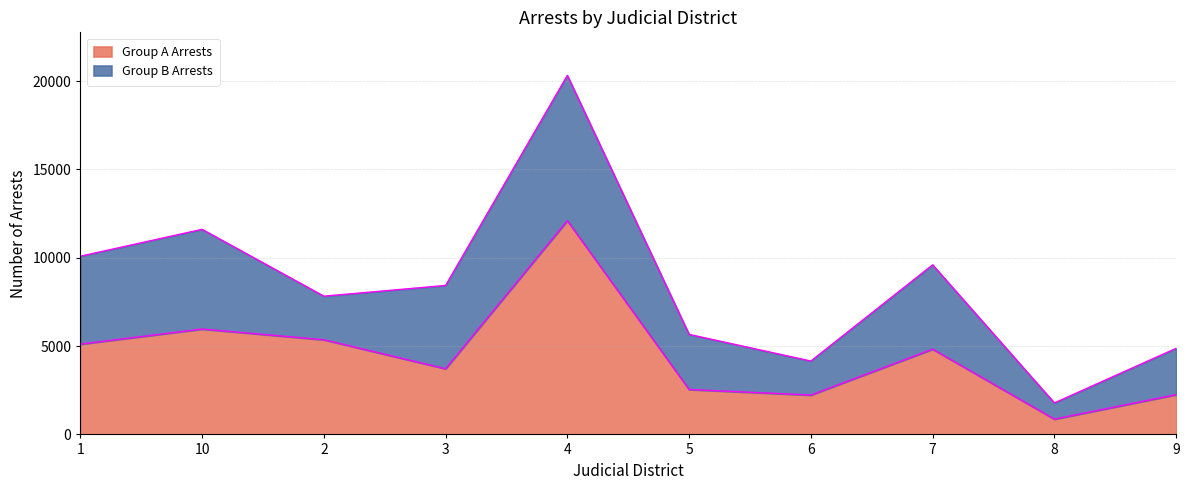

What is the change in value from 2 to 7?

-533